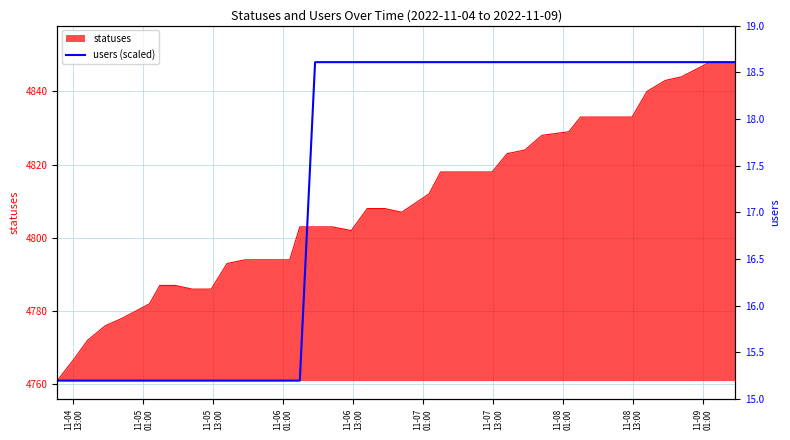

What is the difference between the maximum and minimum values?

87.0